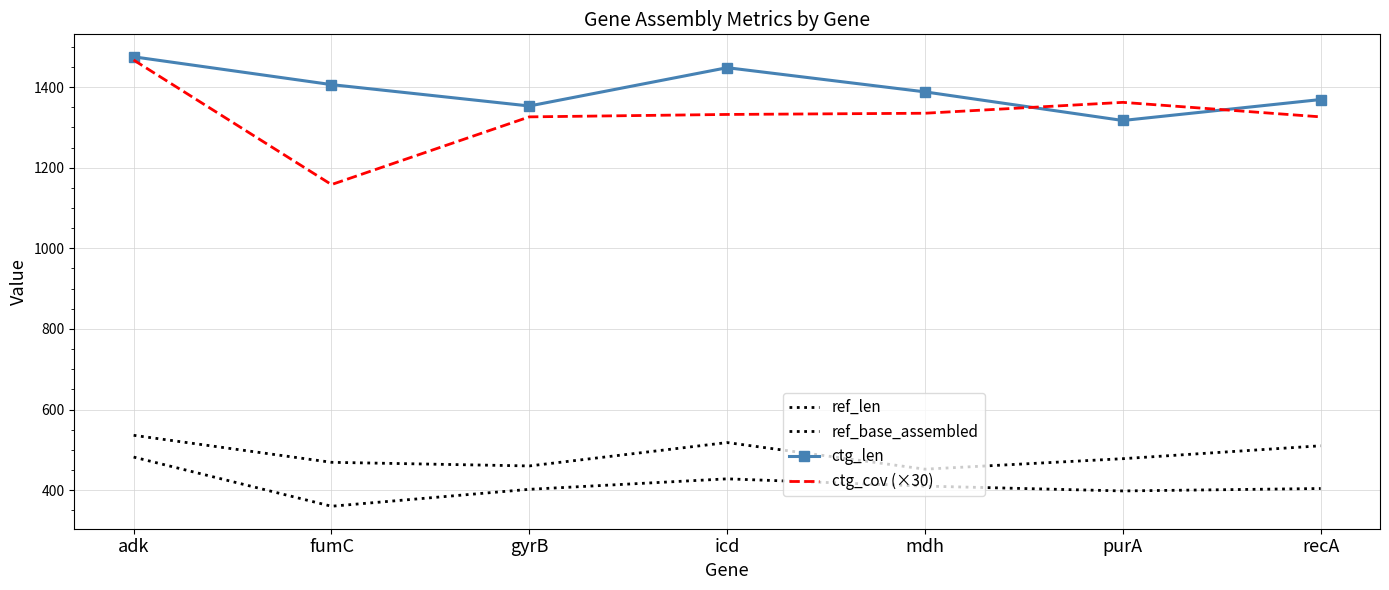

What is the label of the 6th point from the right?

fumC